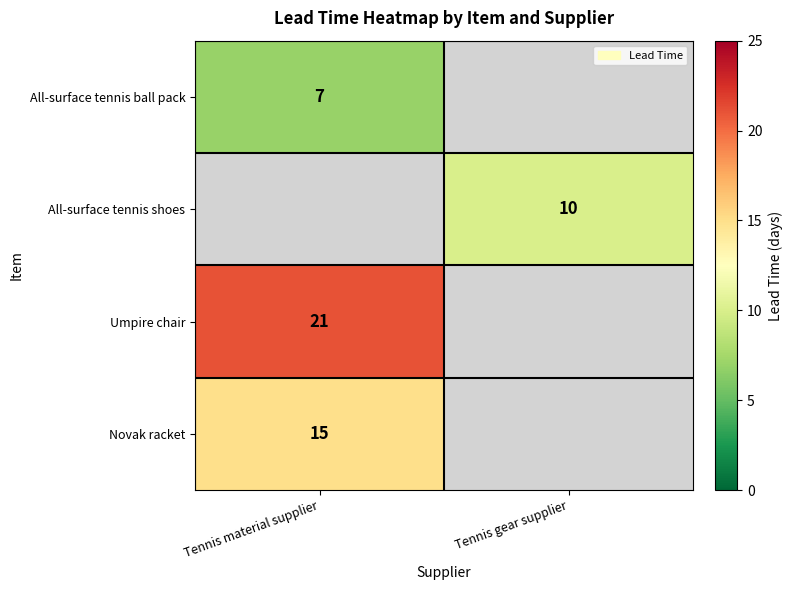

True or false: Umpire chair has a value of 7 at Tennis material supplier.

False